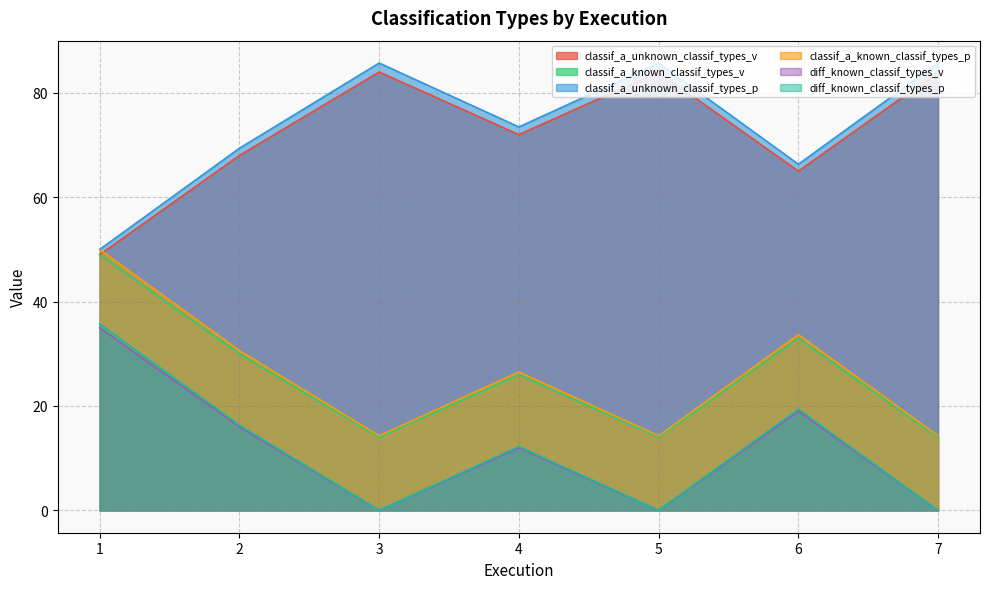

At which label does diff_known_classif_types_p reach its peak?

1